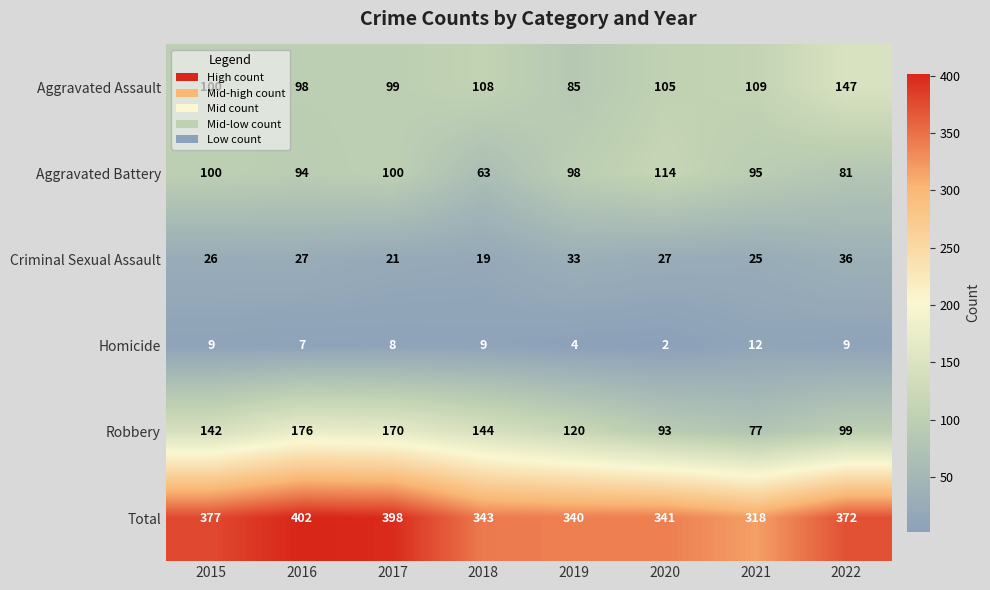

Which series has the largest total across all categories?

Total